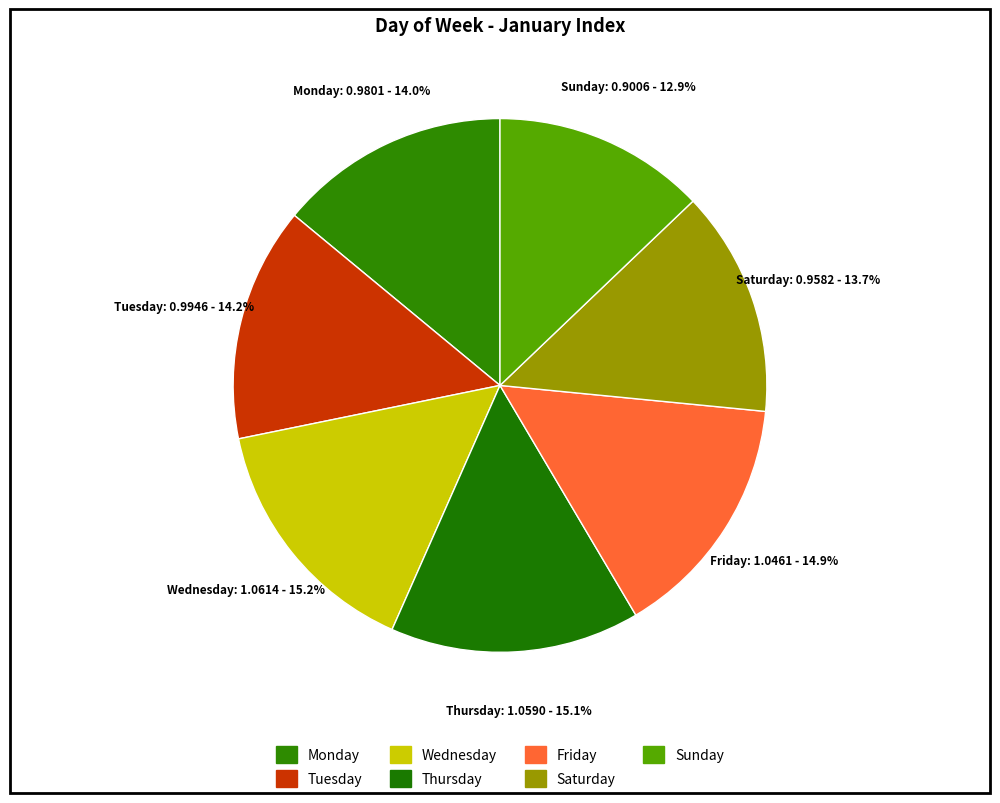

Does Thursday represent more than half of the total?

No